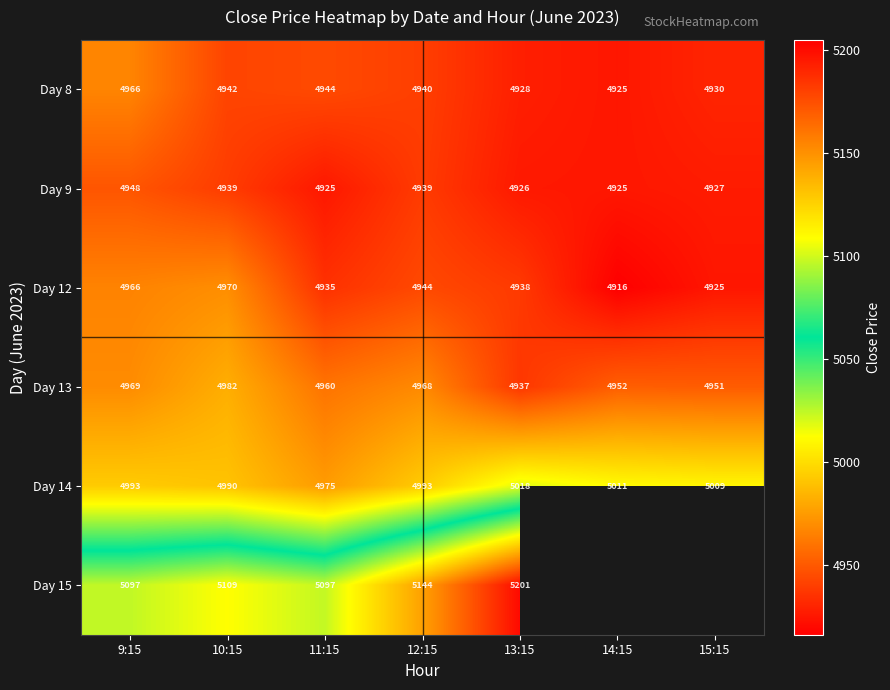

At how many categories does at least one series exceed 4977?

7